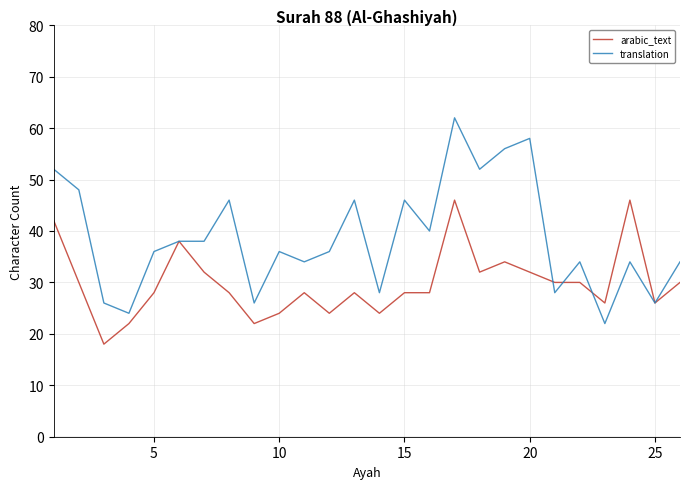

What is the maximum value for arabic_text?

46